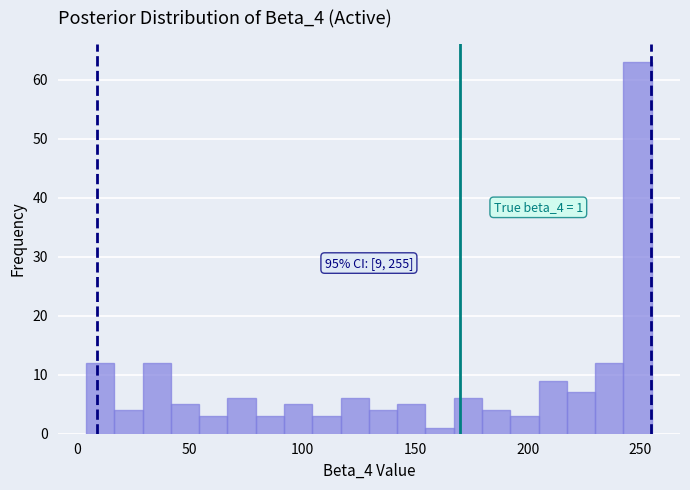

Read against the x-axis, roughly where is the centre of the tallest bar?

250